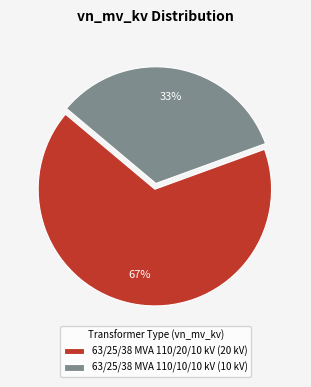

Which category accounts for the majority?

63/25/38 MVA 110/20/10 kV